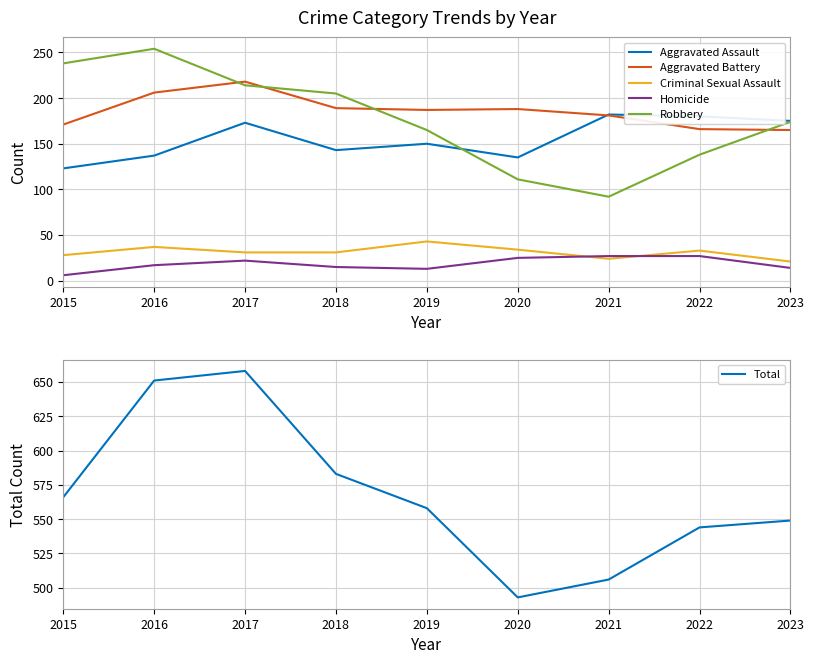

Which series has the largest total across all categories?

Total